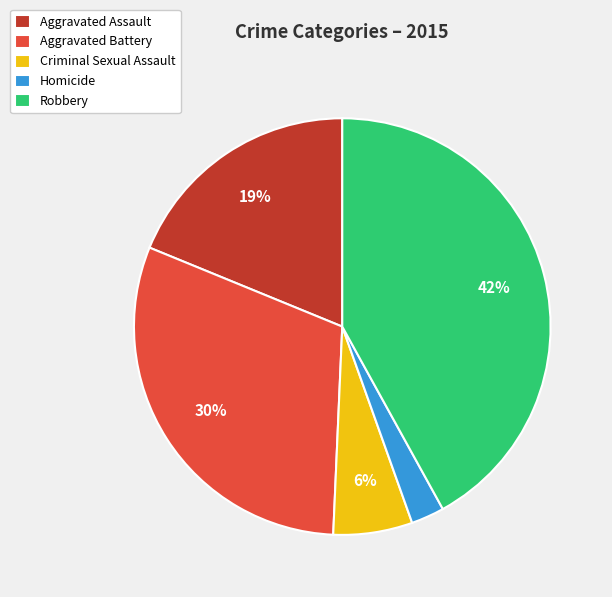

Count the number of slices in the pie.

5